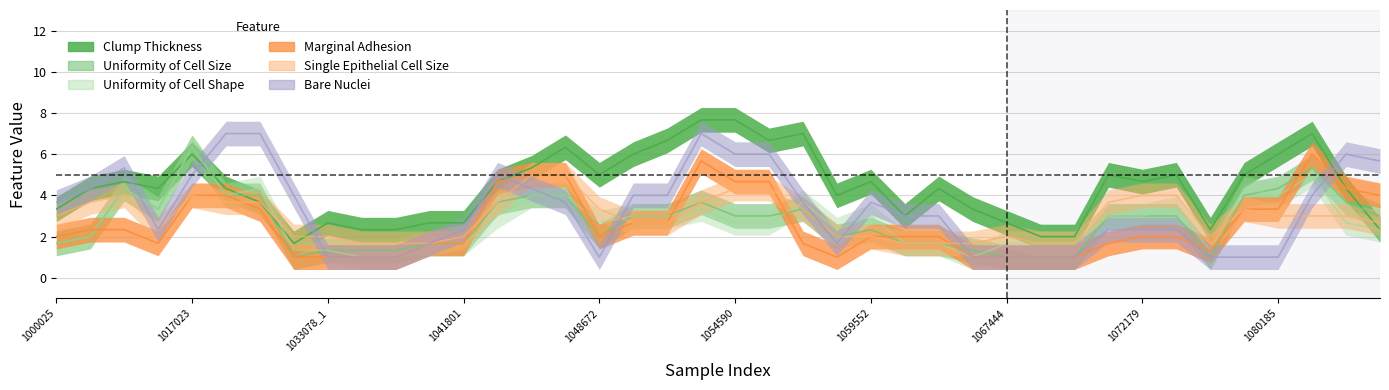

Which series has the largest total across all categories?

Clump Thickness